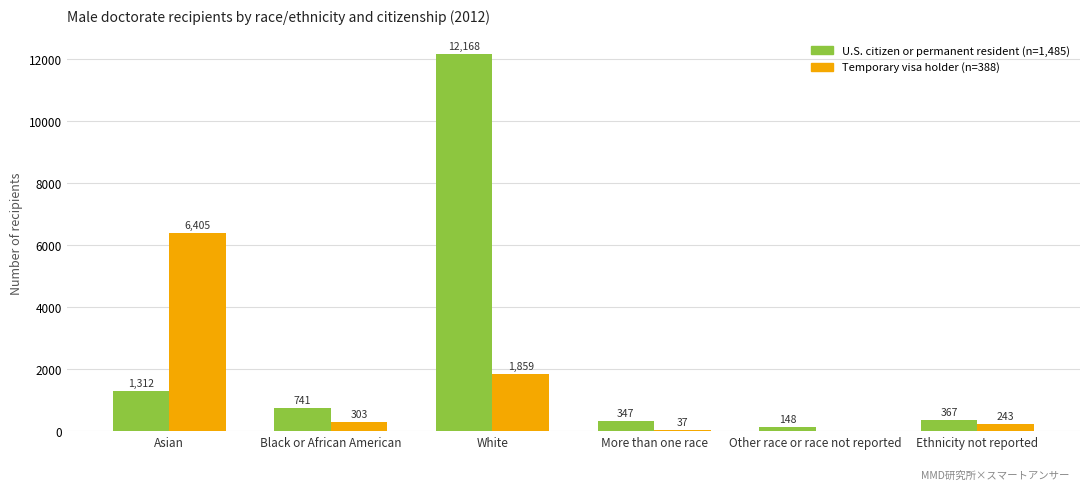

What is the total value across all series at Asian?

7717